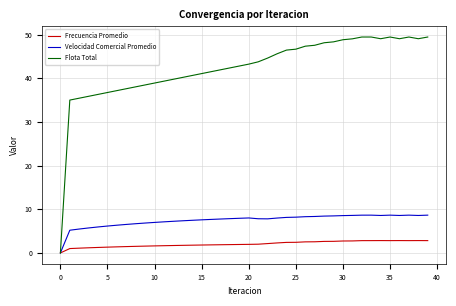

Which series has the widest spread of values?

Flota Total